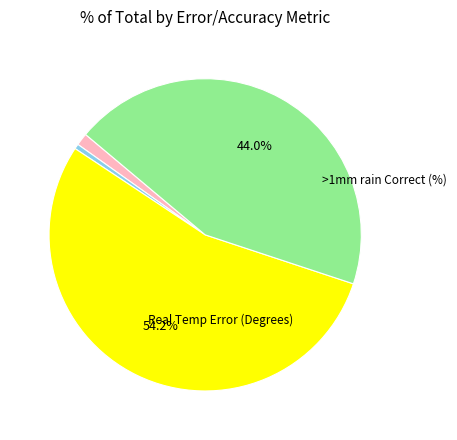

To the nearest percent, what portion does Temp Error represent?

1%